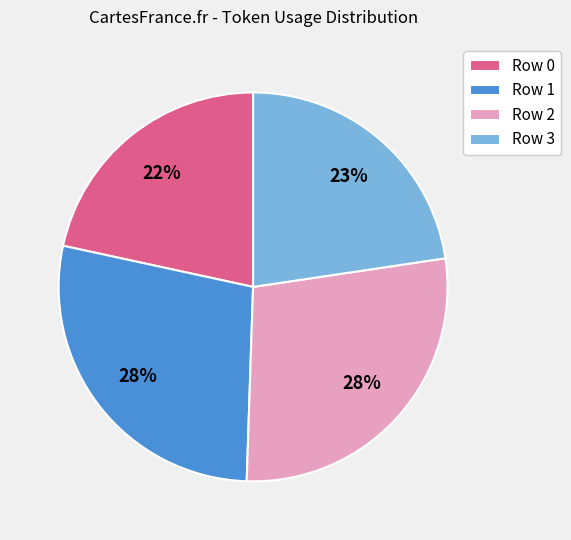

Is it true that Row 1 is 37% of the pie?

False